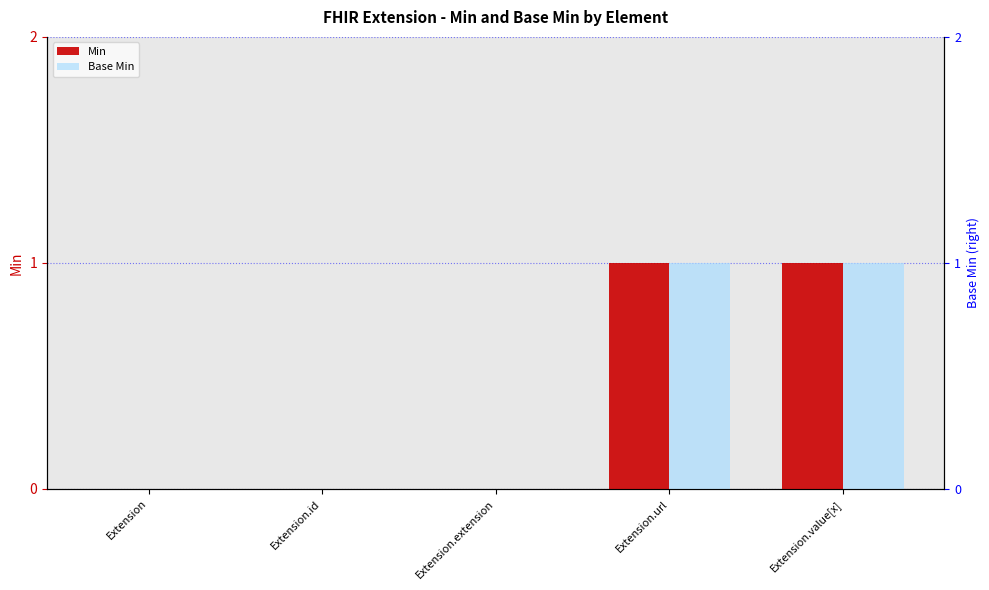

True or false: Base Min has a value of 1 at Extension.value[x].

True